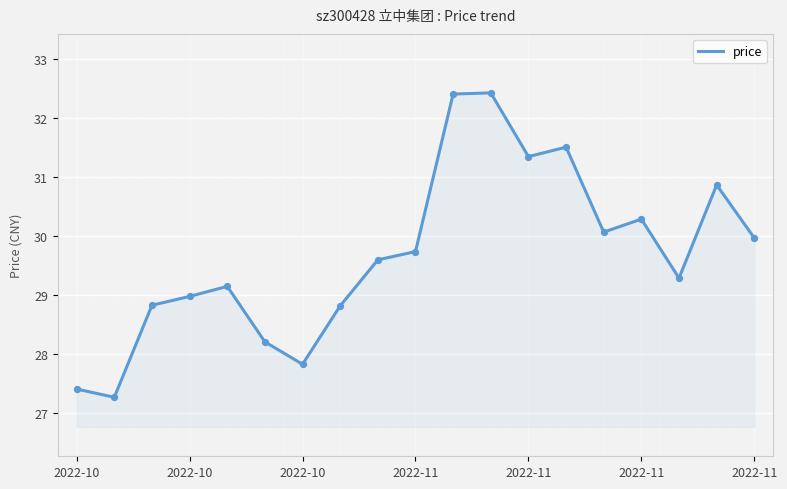

What is the smallest value displayed?

27.3